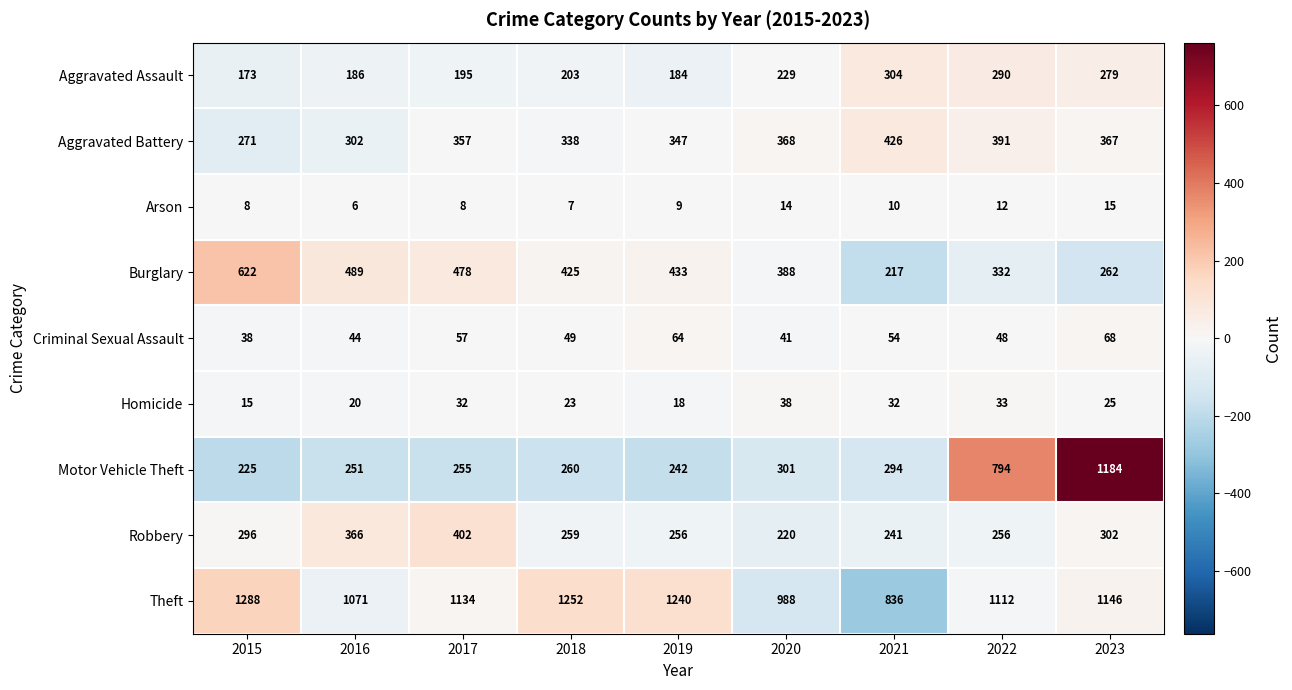

How many categories are shown in the chart?

9